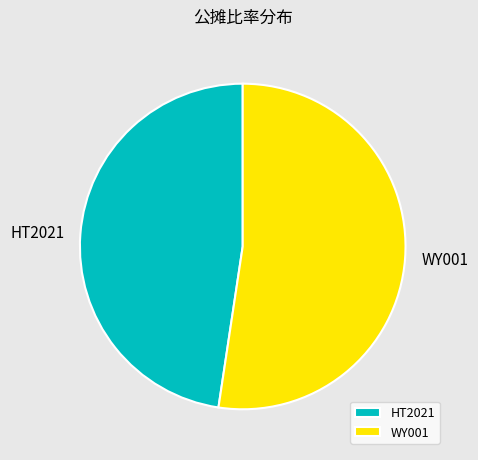

The WY001 slice represents 52% of the pie. True or false?

True